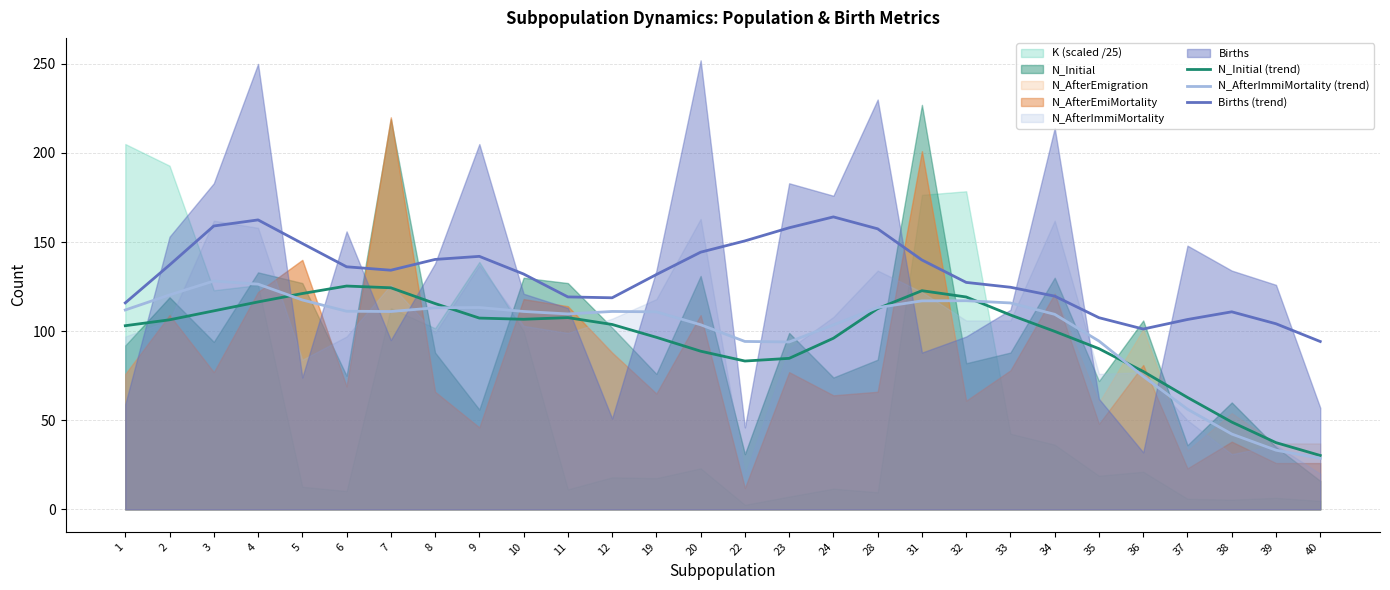

What is the sum of the Births (trend) values at 12 and 20?

263.1